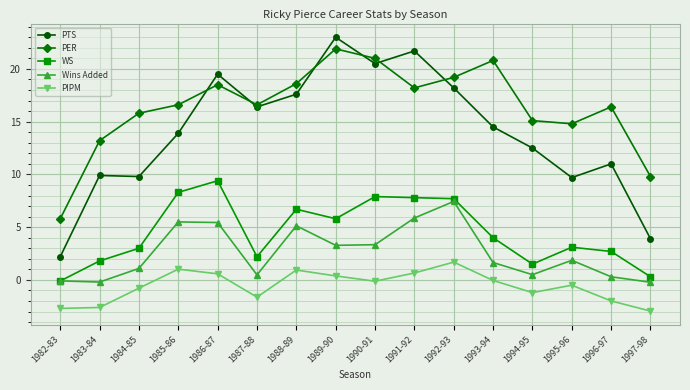

Which series has the largest range (max minus min)?

PTS